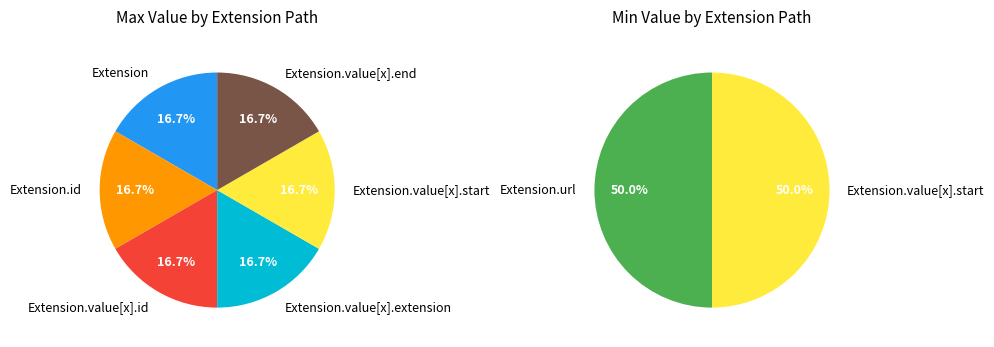

Is the sum of Extension.id and Extension.value[x].id greater than half?

No